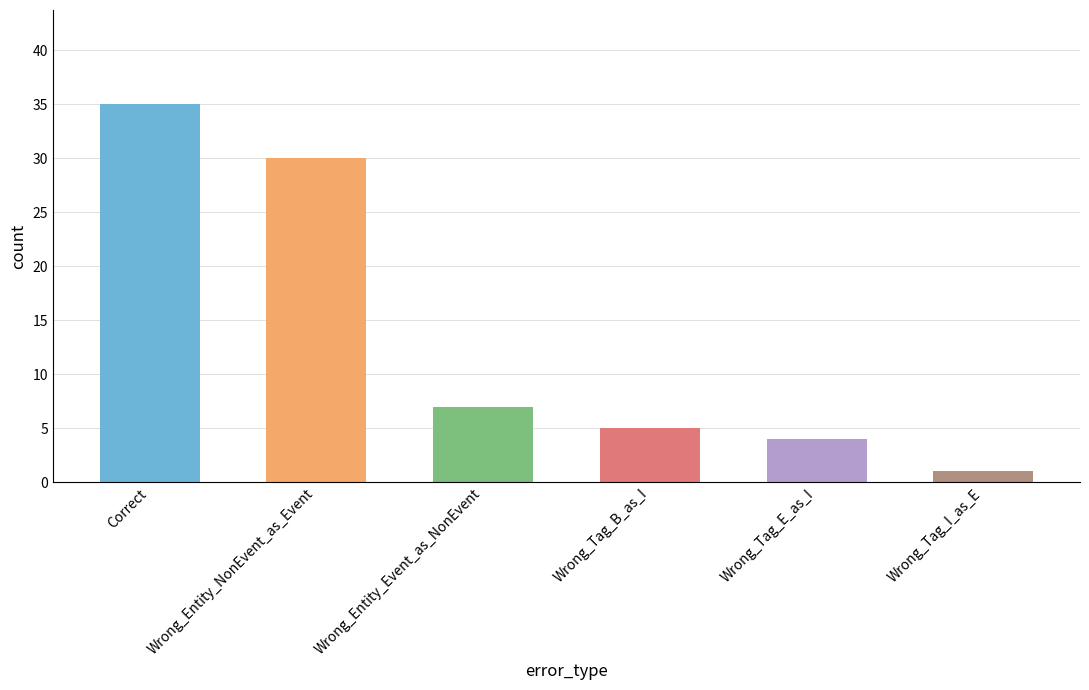

What is the label of the 2nd bar from the right?

Wrong_Tag_E_as_I